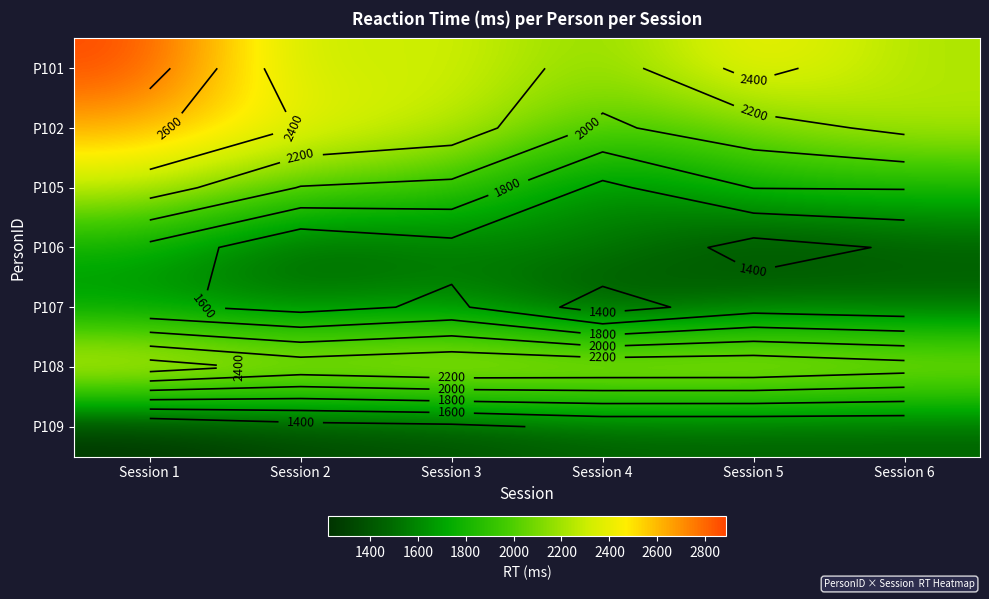

The value of P105 at Session 5 is 1805. True or false?

True